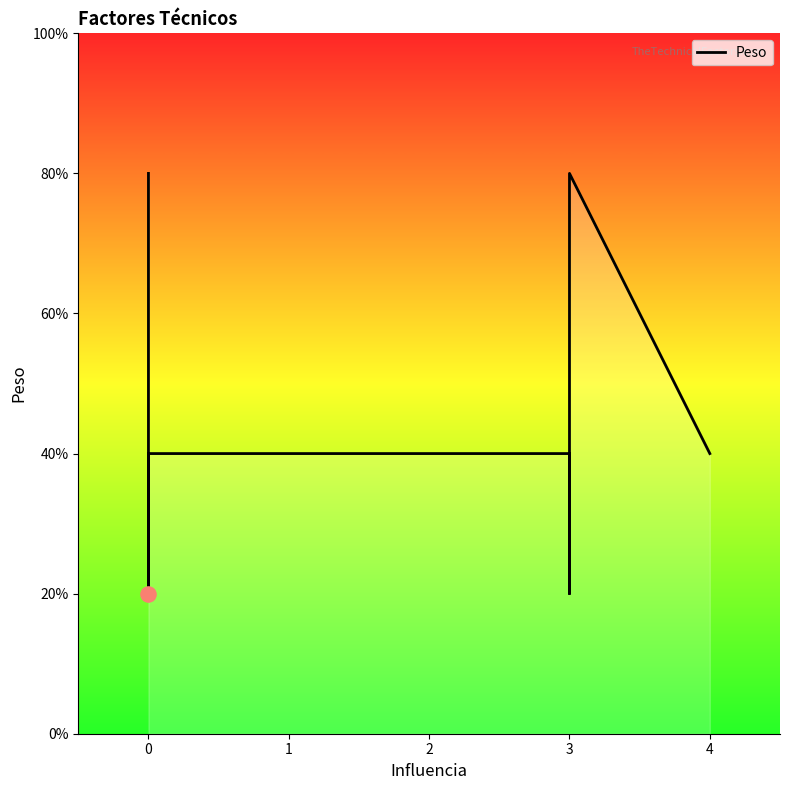

Between 2 and 4, which is larger?

2